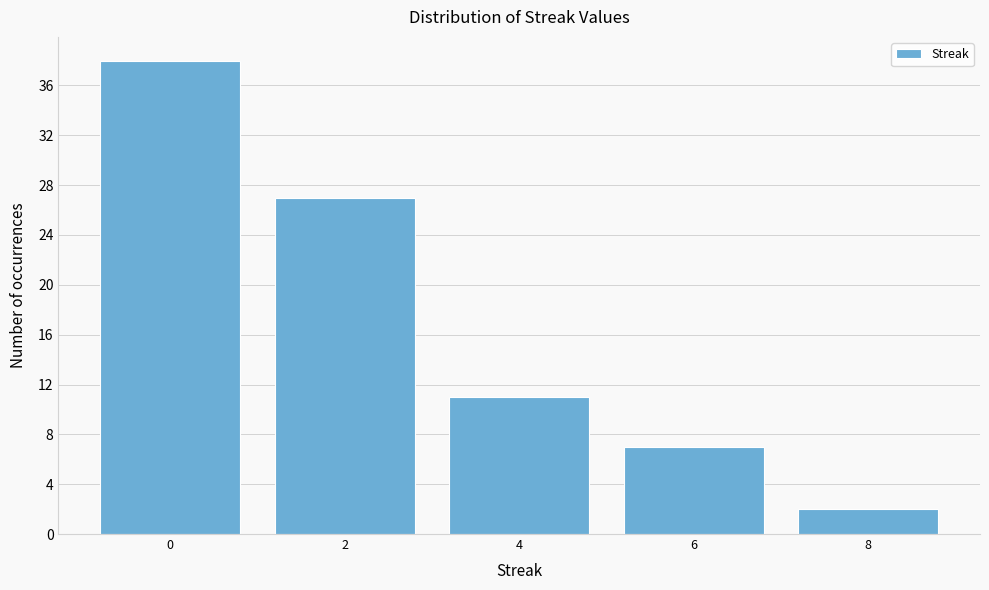

Reading left to right, list all the values displayed in this chart.

38	27	11	7	2